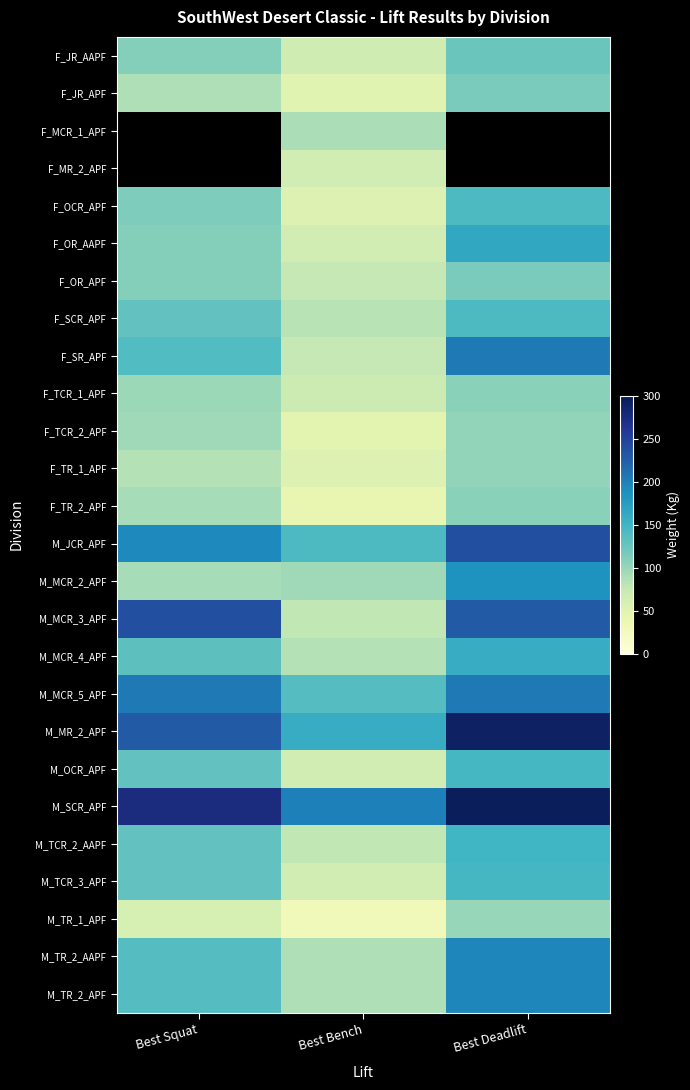

Which has a higher value, Best Deadlift or Best Bench?

Best Deadlift